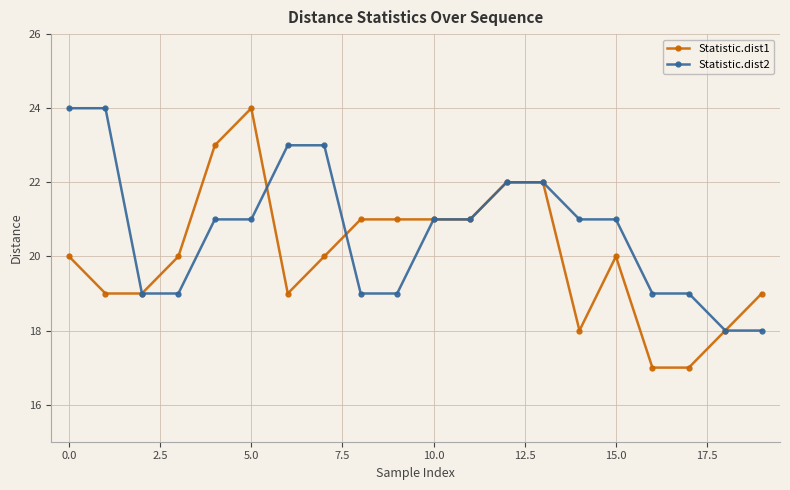

Which series has the largest range (max minus min)?

Statistic.dist1